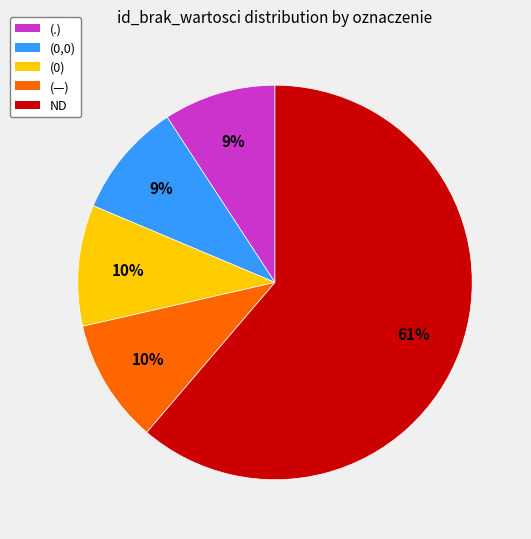

Is there a majority slice in this chart?

Yes